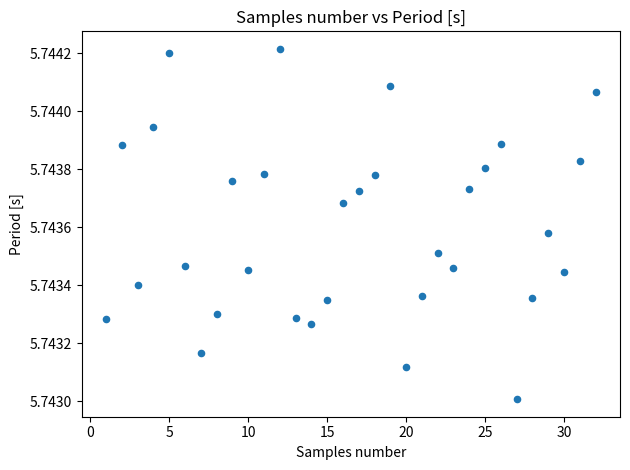

What is the range of X values (max minus min)?

31.0